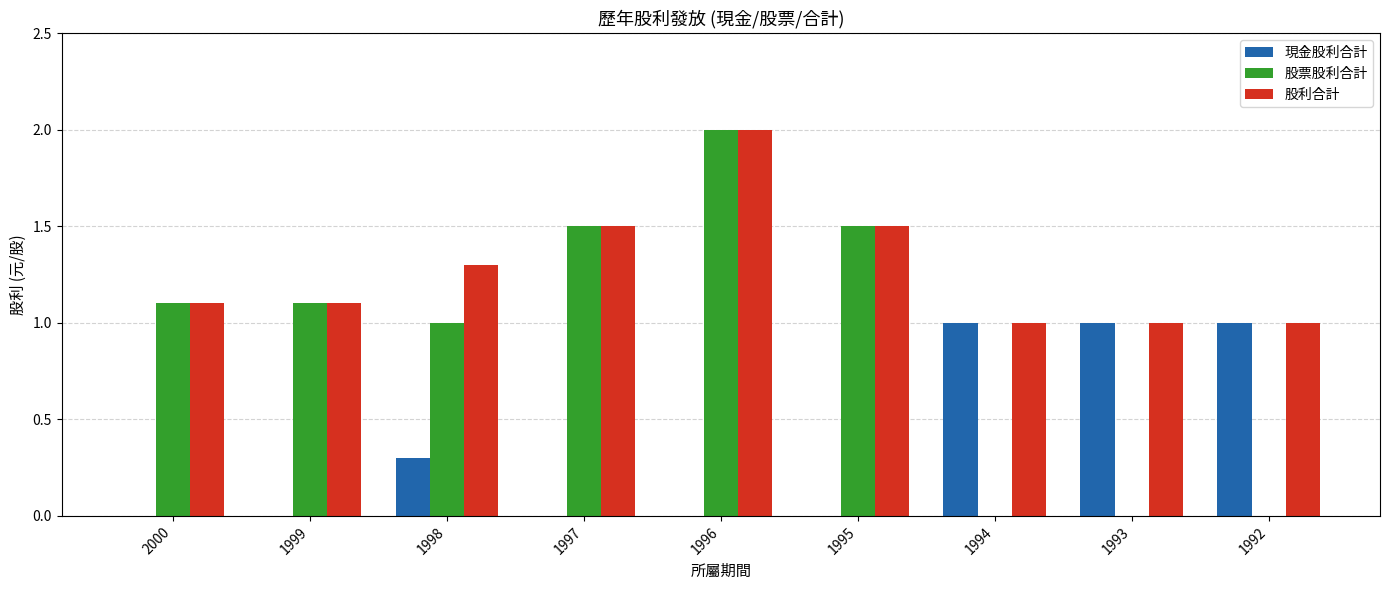

What are all the series names shown in the legend?

現金股利合計, 股票股利合計, 股利合計